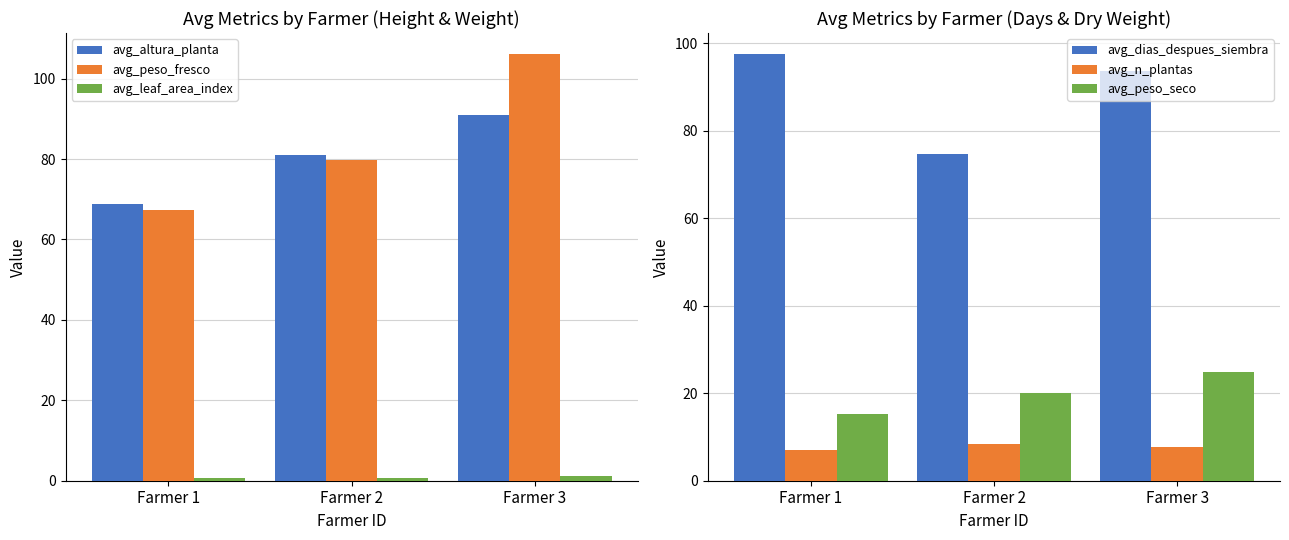

What is the minimum value for avg_altura_planta?

68.9